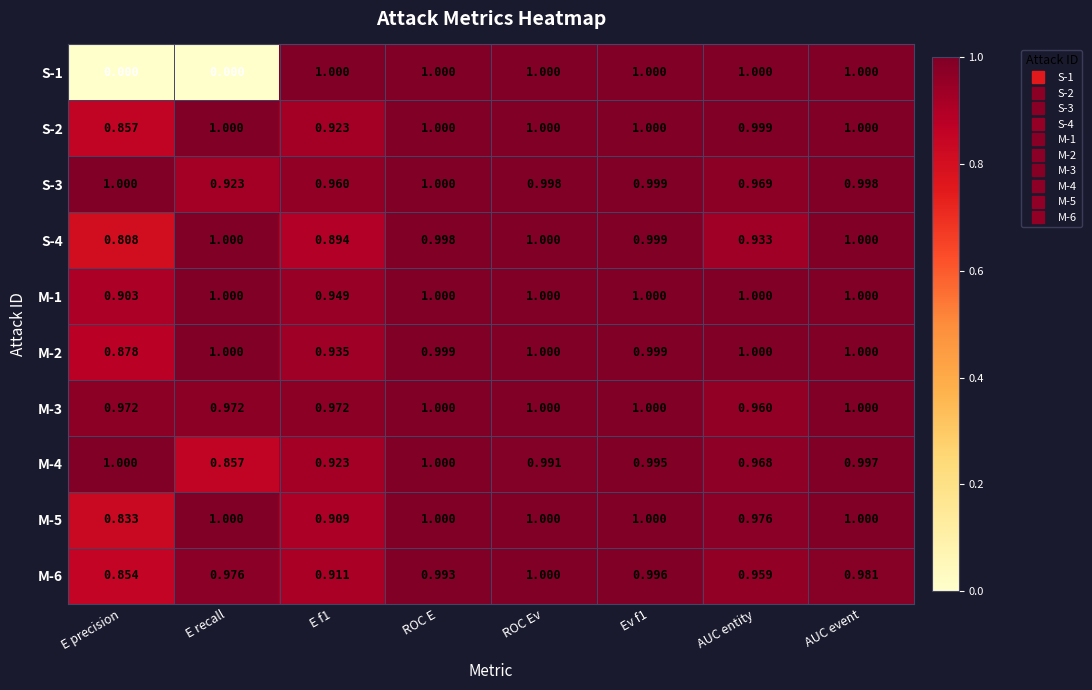

Is the value of M-6 at ROC E greater than the value of S-2 at E f1?

Yes